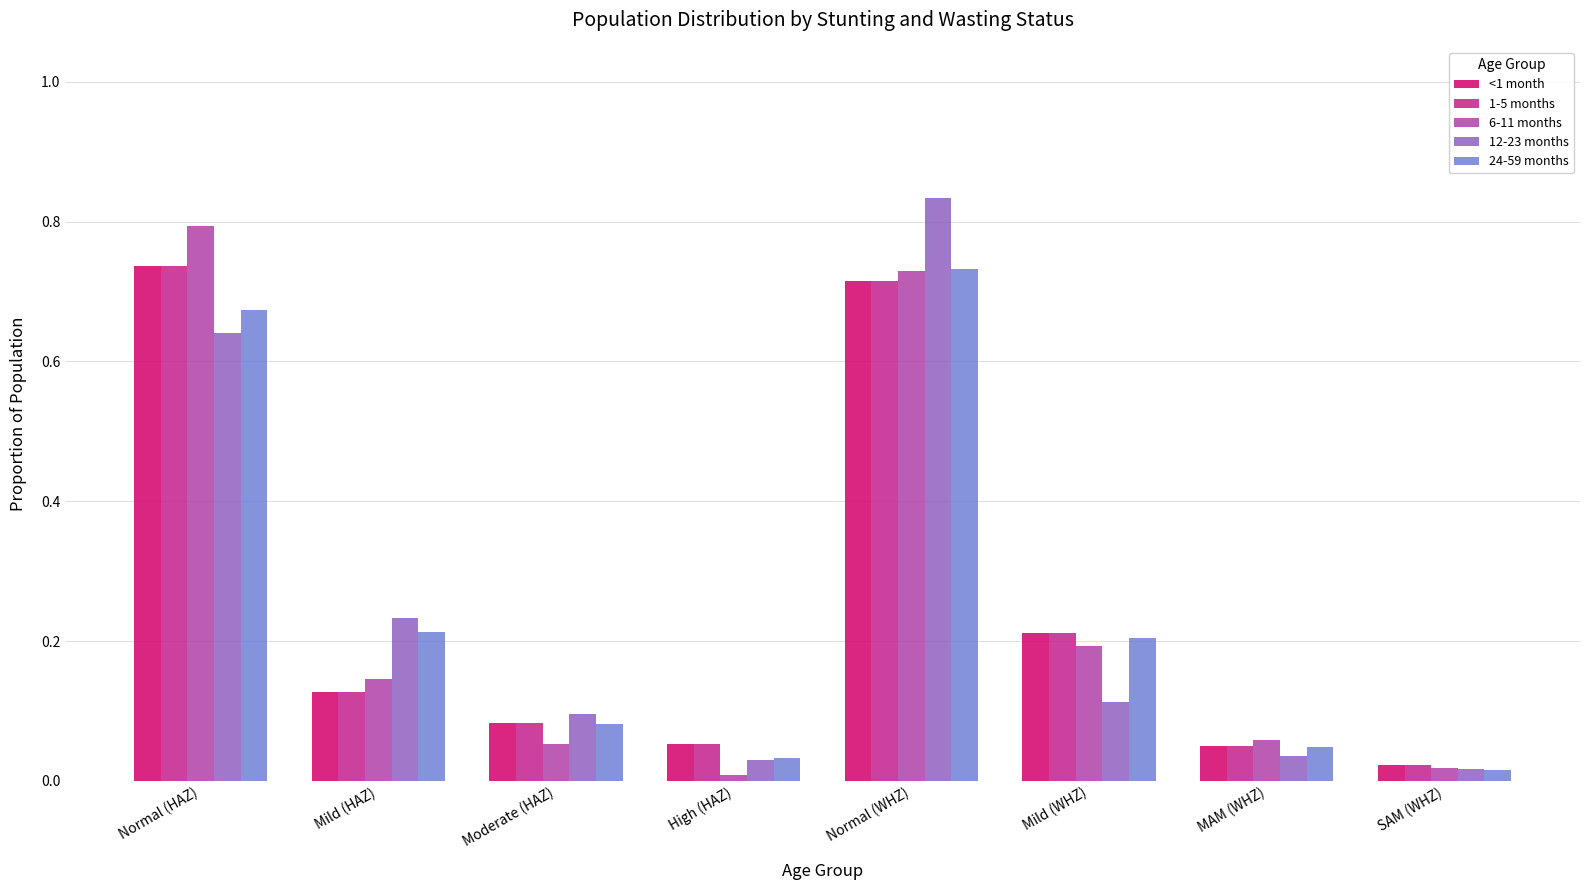

Which series has the widest spread of values?

12-23 months